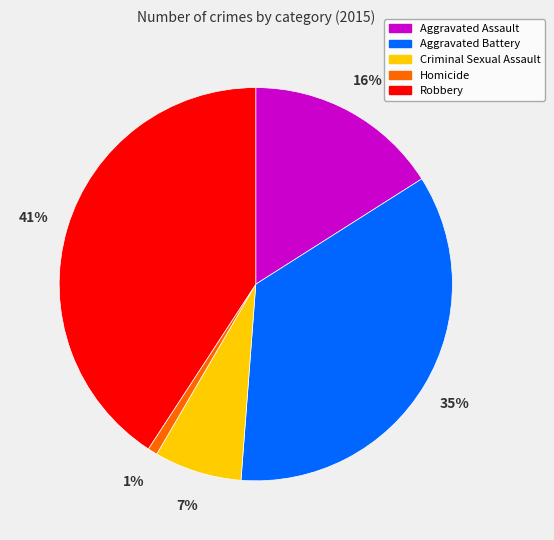

Is there any slice that represents more than half of the pie?

No